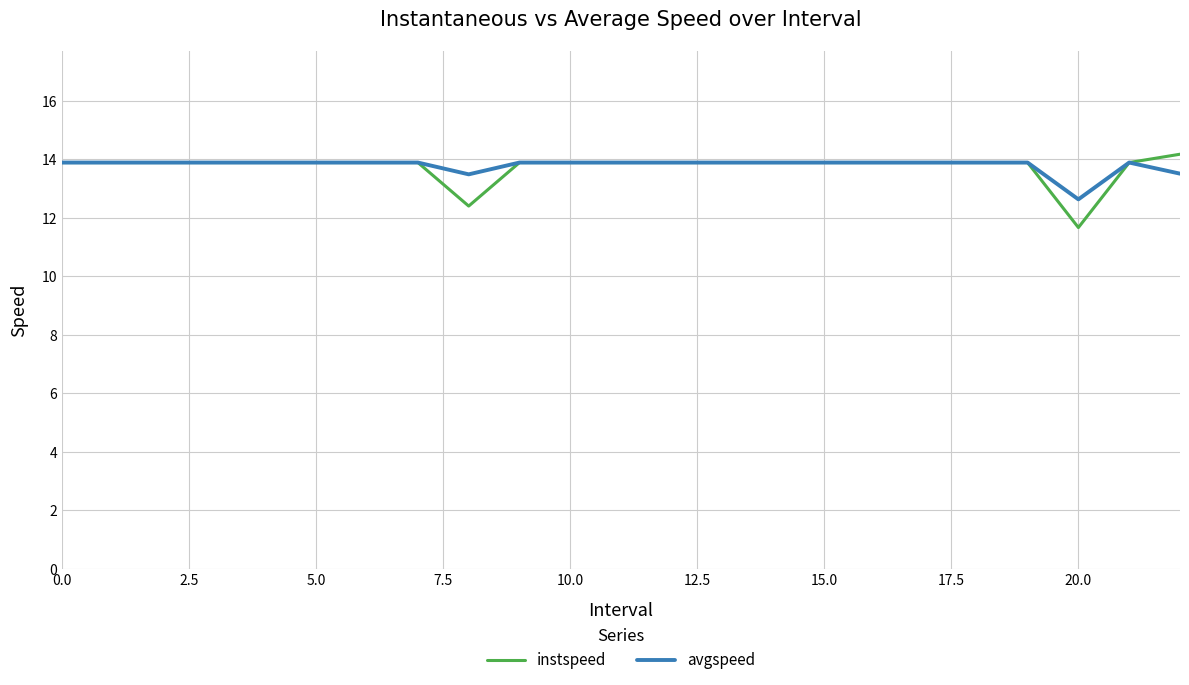

Is this an area chart (filled region under the line)?

No